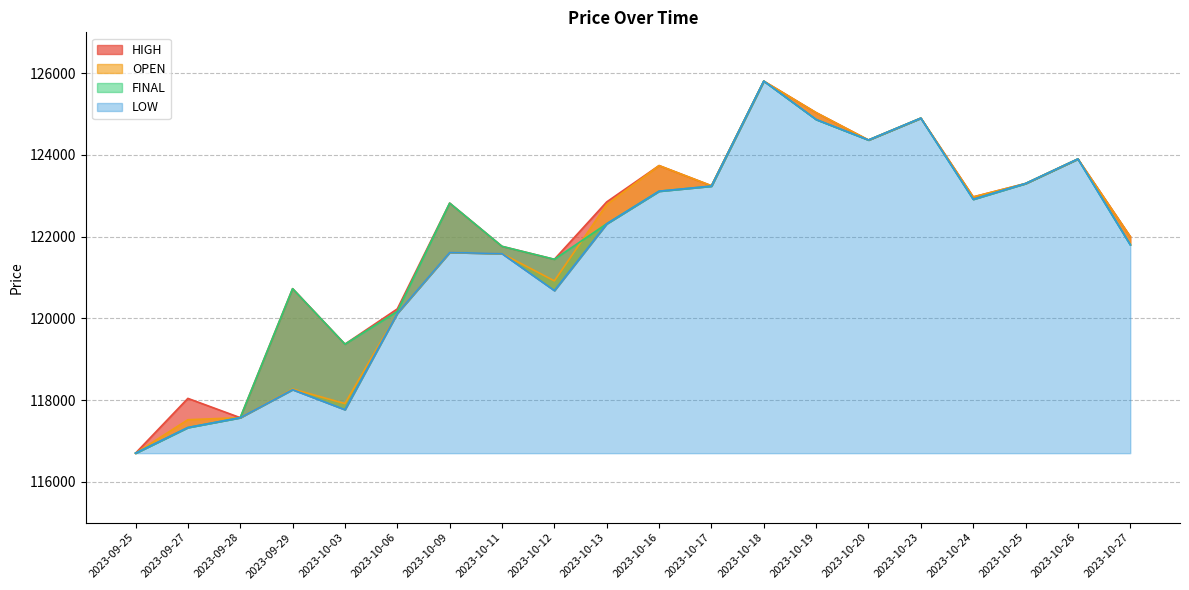

At which category is the sum across all series the highest?

2023-10-18